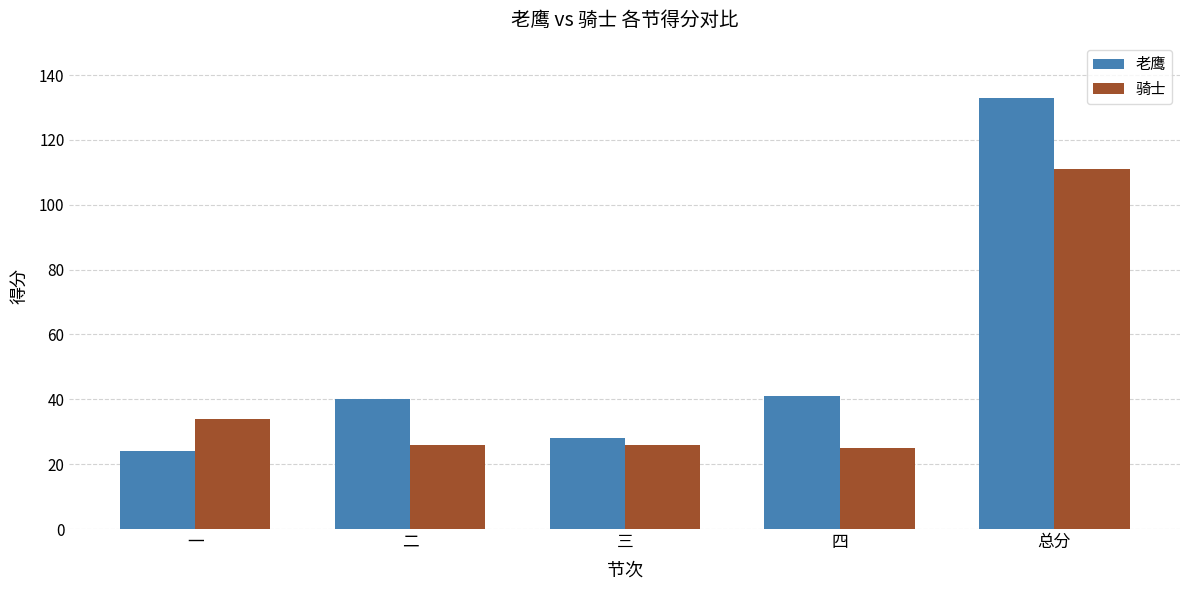

How many bars are there in each group?

2